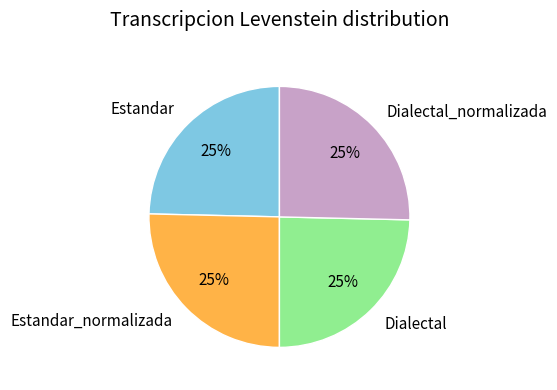

To the nearest percent, what is the combined percentage of Dialectal_normalizada and Dialectal?

50%